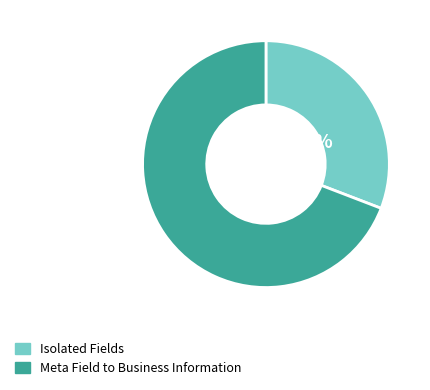

Is there any slice that represents more than half of the pie?

Yes